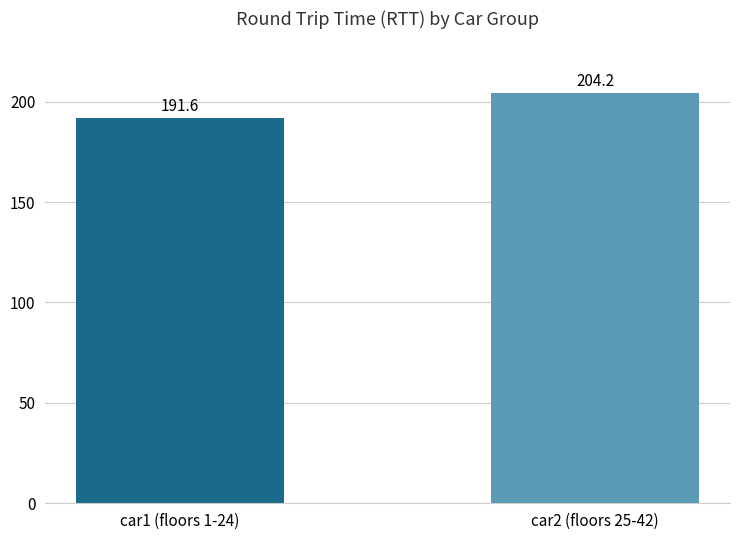

What is the smallest value displayed?

191.6